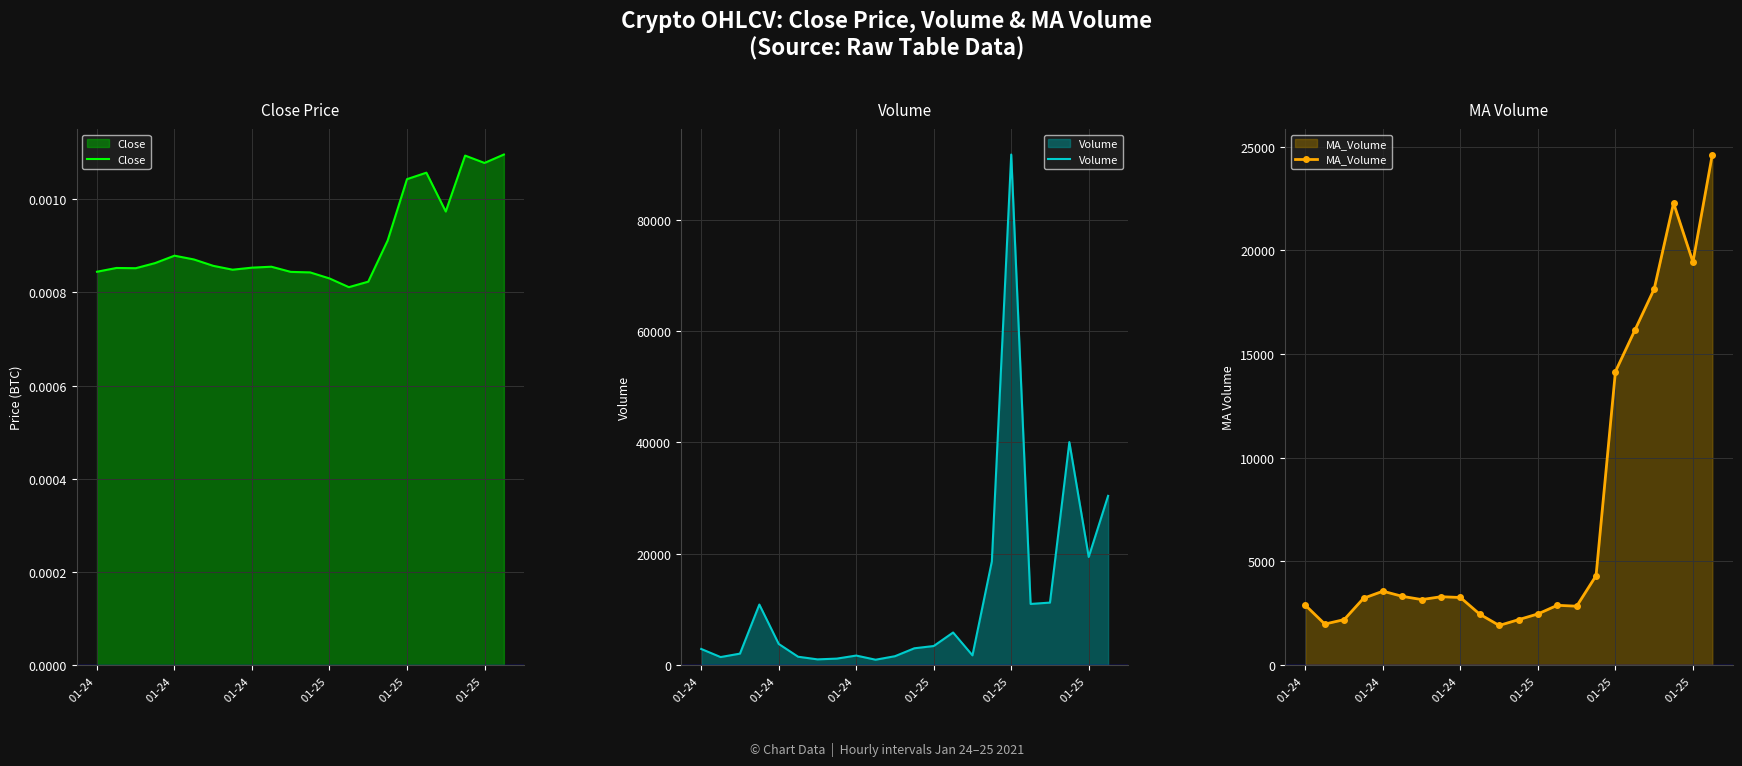

True or false: Close and MA_Volume cross at least once.

False